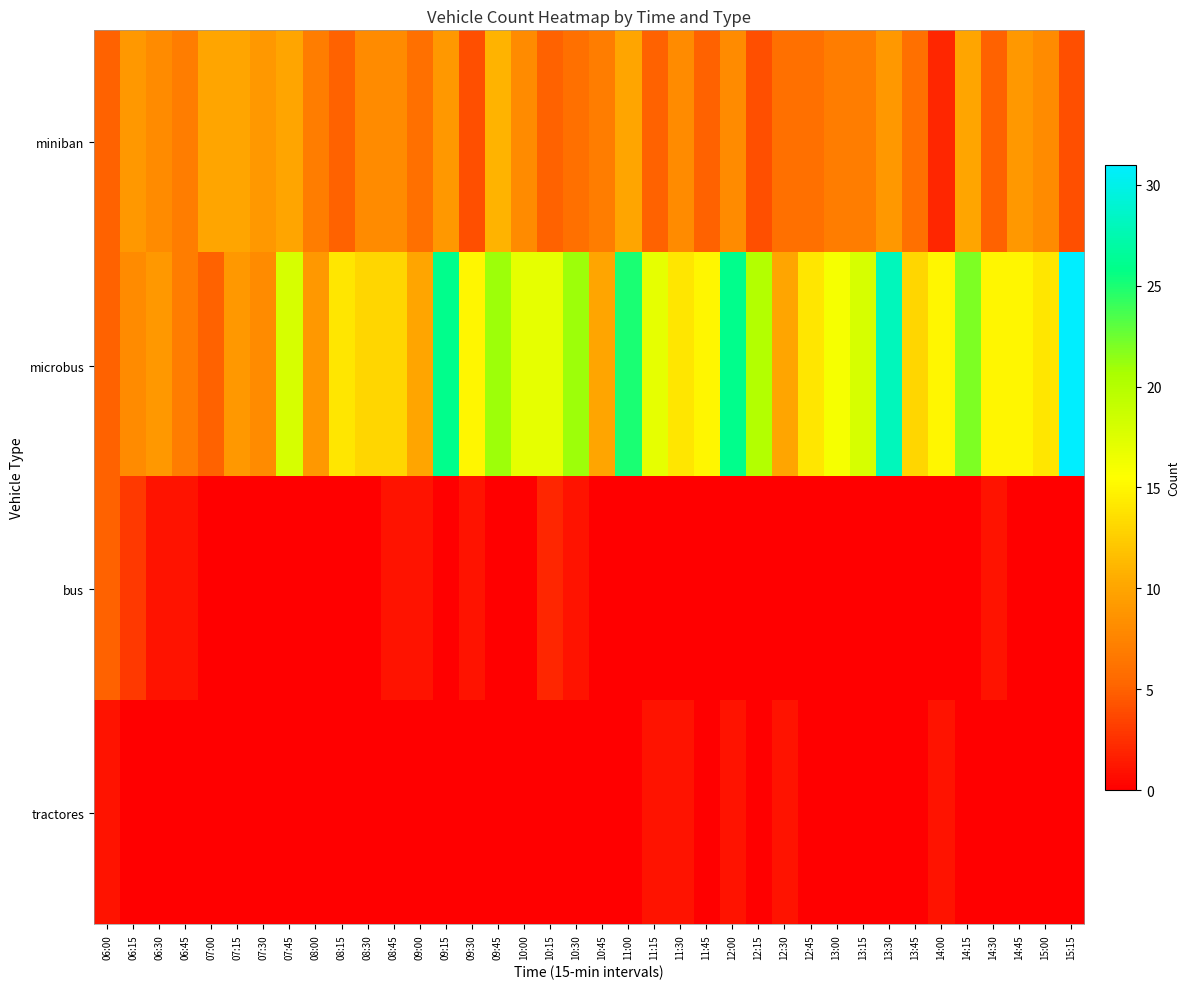

At 14:00, list the series in order from smallest to largest.

bus, tractores, miniban, microbus